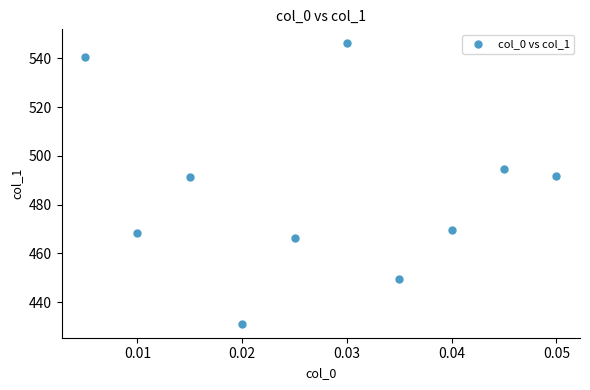

What is the range of Y values (max minus min)?

115.1